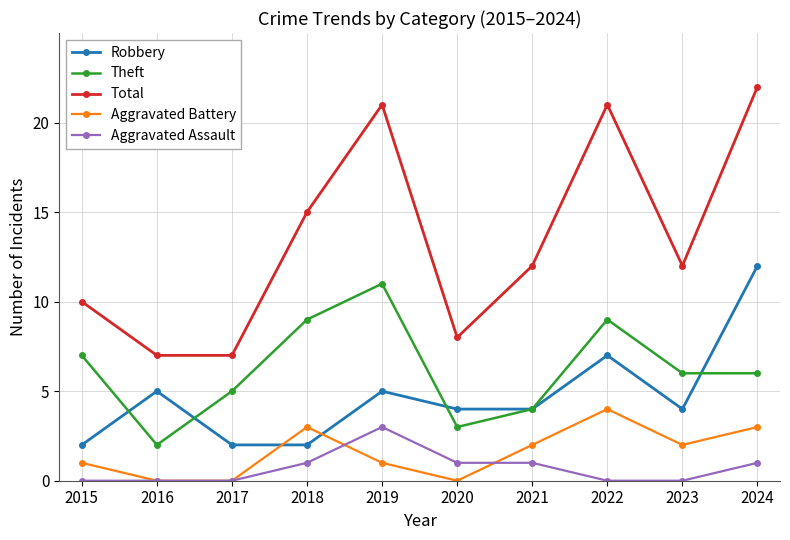

How many interior local peaks does the Aggravated Battery series have?

2